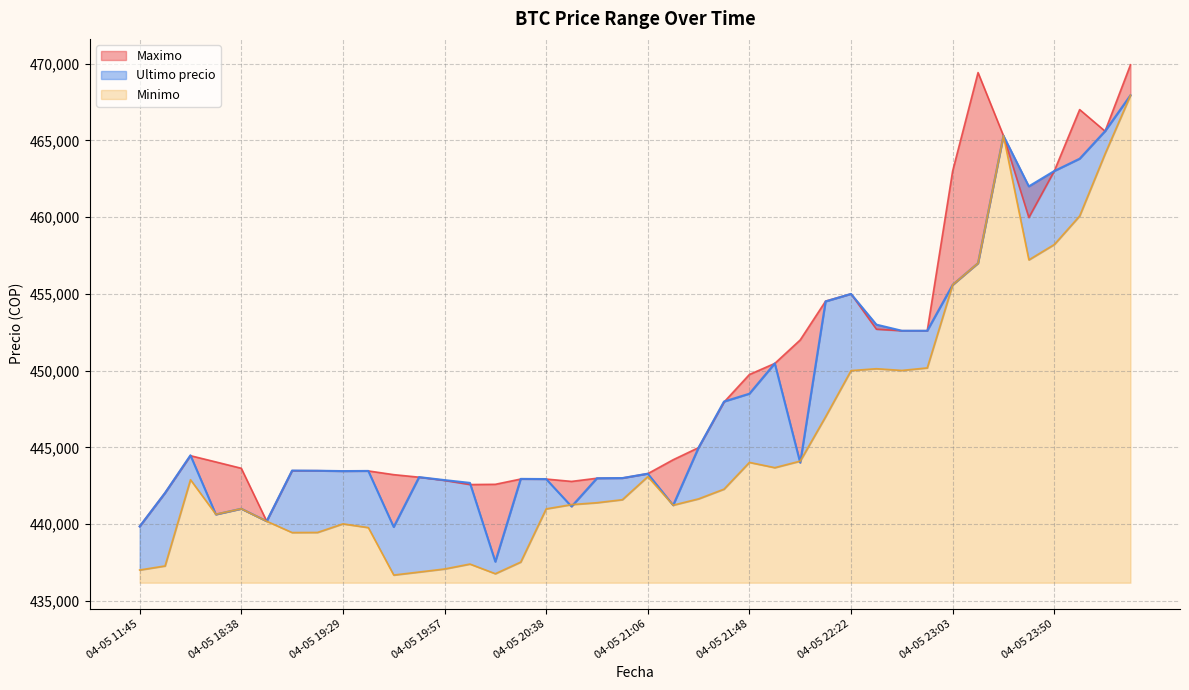

Reading right to left, transcribe all the data shown in this chart.

Ultimo precio: 467932	465595	463801	462999	462000	465301	457000	455589	452599	452600	452998	454999	454509	444005	450472	448500	447988	444989	441238	443293	443007	442996	441154	442943	442954	437562	442693	442876	443069	439823	443472	443462	443485	443496	440200	441009	440637	444489	442042	439856
Maximo: 469917	465595	467000	462999	459972	465301	469410	462998	452599	452599	452699	454999	454529	451999	450472	449750	447951	444989	444200	443293	443007	442996	442789	442943	442943	442600	442584	442853	443064	443229	443472	443462	443485	443485	440200	443645	444057	444464	442042	439856
Minimo: 467932	464121	460076	458213	457215	465300	457000	455589	450180	450016	450127	450005	447006	444112	443685	444027	442285	441654	441243	443100	441599	441402	441280	441000	437538	436779	437408	437087	436888	436692	439783	440025	439466	439459	440196	441009	440648	442900	437285	437021